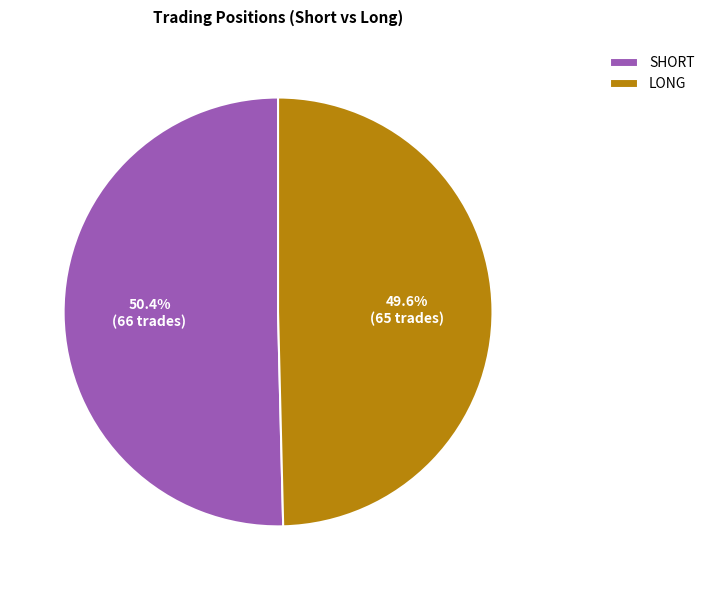

What percentage is NOT represented by LONG?

50.4%